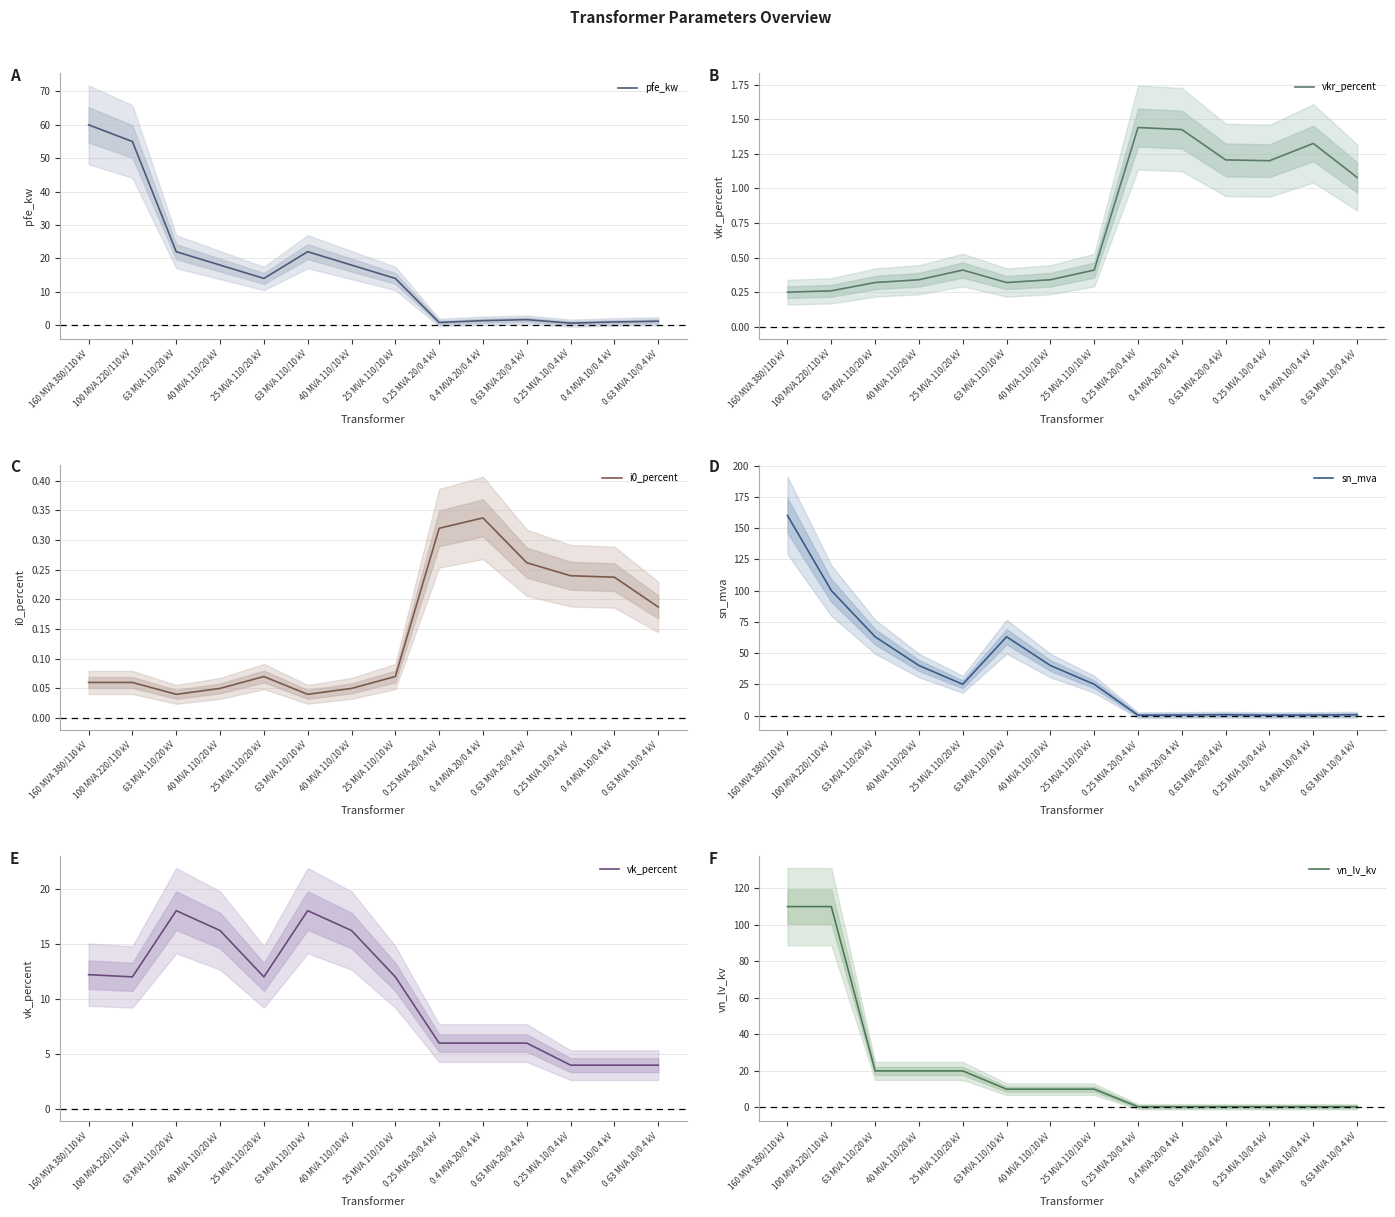

Reading right to left, what are all the values shown in this chart?

pfe_kw: 0.63 MVA 10/0.4 kV=1.2	0.4 MVA 10/0.4 kV=0.9	0.25 MVA 10/0.4 kV=0.6	0.63 MVA 20/0.4 kV=1.6	0.4 MVA 20/0.4 kV=1.4	0.25 MVA 20/0.4 kV=0.8	25 MVA 110/10 kV=14.0	40 MVA 110/10 kV=18.0	63 MVA 110/10 kV=22.0	25 MVA 110/20 kV=14.0	40 MVA 110/20 kV=18.0	63 MVA 110/20 kV=22.0	100 MVA 220/110 kV=55.0	160 MVA 380/110 kV=60.0
vkr_percent: 0.63 MVA 10/0.4 kV=1.1	0.4 MVA 10/0.4 kV=1.3	0.25 MVA 10/0.4 kV=1.2	0.63 MVA 20/0.4 kV=1.2	0.4 MVA 20/0.4 kV=1.4	0.25 MVA 20/0.4 kV=1.4	25 MVA 110/10 kV=0.4	40 MVA 110/10 kV=0.3	63 MVA 110/10 kV=0.3	25 MVA 110/20 kV=0.4	40 MVA 110/20 kV=0.3	63 MVA 110/20 kV=0.3	100 MVA 220/110 kV=0.3	160 MVA 380/110 kV=0.2
i0_percent: 0.63 MVA 10/0.4 kV=0.2	0.4 MVA 10/0.4 kV=0.2	0.25 MVA 10/0.4 kV=0.2	0.63 MVA 20/0.4 kV=0.3	0.4 MVA 20/0.4 kV=0.3	0.25 MVA 20/0.4 kV=0.3	25 MVA 110/10 kV=0.1	40 MVA 110/10 kV=0.1	63 MVA 110/10 kV=0.0	25 MVA 110/20 kV=0.1	40 MVA 110/20 kV=0.1	63 MVA 110/20 kV=0.0	100 MVA 220/110 kV=0.1	160 MVA 380/110 kV=0.1
sn_mva: 0.63 MVA 10/0.4 kV=0.6	0.4 MVA 10/0.4 kV=0.4	0.25 MVA 10/0.4 kV=0.2	0.63 MVA 20/0.4 kV=0.6	0.4 MVA 20/0.4 kV=0.4	0.25 MVA 20/0.4 kV=0.2	25 MVA 110/10 kV=25.0	40 MVA 110/10 kV=40.0	63 MVA 110/10 kV=63.0	25 MVA 110/20 kV=25.0	40 MVA 110/20 kV=40.0	63 MVA 110/20 kV=63.0	100 MVA 220/110 kV=100.0	160 MVA 380/110 kV=160.0
vk_percent: 0.63 MVA 10/0.4 kV=4.0	0.4 MVA 10/0.4 kV=4.0	0.25 MVA 10/0.4 kV=4.0	0.63 MVA 20/0.4 kV=6.0	0.4 MVA 20/0.4 kV=6.0	0.25 MVA 20/0.4 kV=6.0	25 MVA 110/10 kV=12.0	40 MVA 110/10 kV=16.2	63 MVA 110/10 kV=18.0	25 MVA 110/20 kV=12.0	40 MVA 110/20 kV=16.2	63 MVA 110/20 kV=18.0	100 MVA 220/110 kV=12.0	160 MVA 380/110 kV=12.2
vn_lv_kv: 0.63 MVA 10/0.4 kV=0.4	0.4 MVA 10/0.4 kV=0.4	0.25 MVA 10/0.4 kV=0.4	0.63 MVA 20/0.4 kV=0.4	0.4 MVA 20/0.4 kV=0.4	0.25 MVA 20/0.4 kV=0.4	25 MVA 110/10 kV=10.0	40 MVA 110/10 kV=10.0	63 MVA 110/10 kV=10.0	25 MVA 110/20 kV=20.0	40 MVA 110/20 kV=20.0	63 MVA 110/20 kV=20.0	100 MVA 220/110 kV=110.0	160 MVA 380/110 kV=110.0